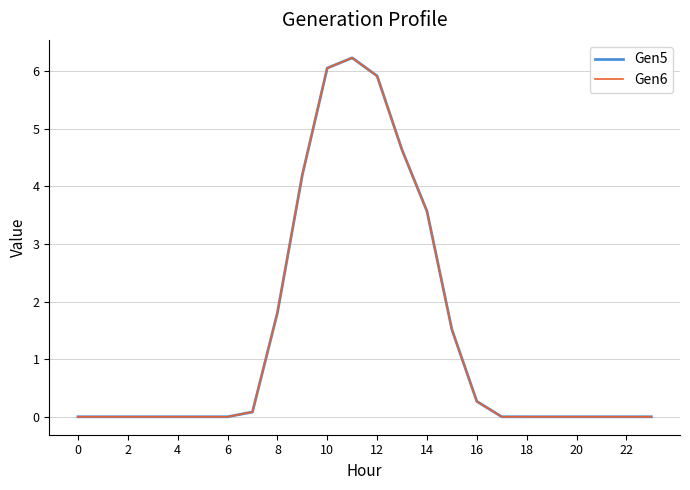

Does the chart have visible grid lines?

Yes